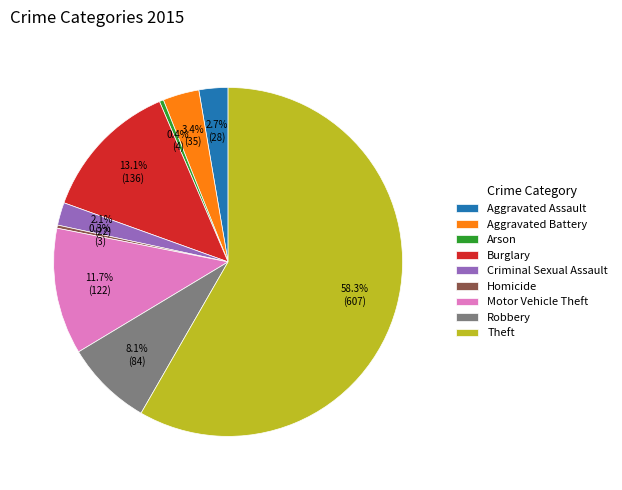

To the nearest percent, what portion does Aggravated Battery represent?

3%